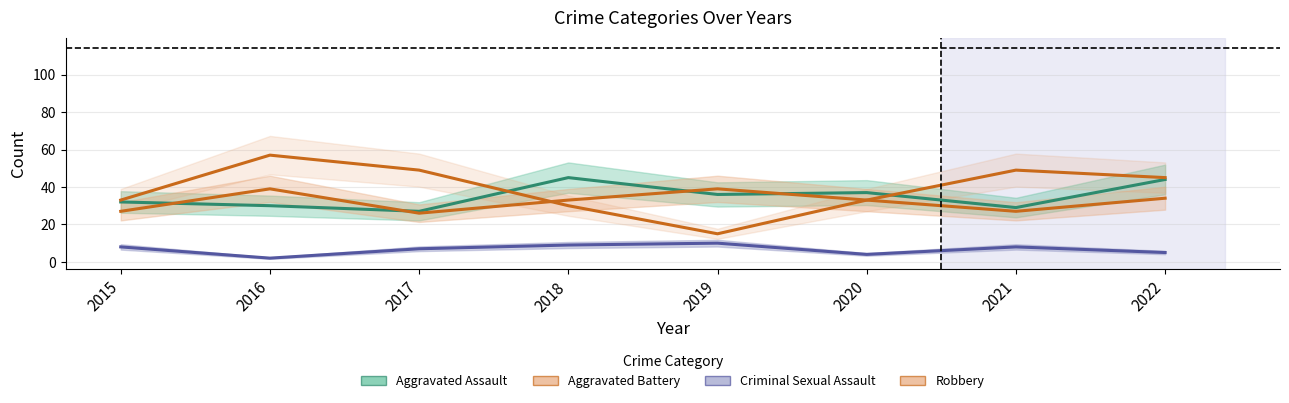

Between 2015 and 2018, which is larger?

2018